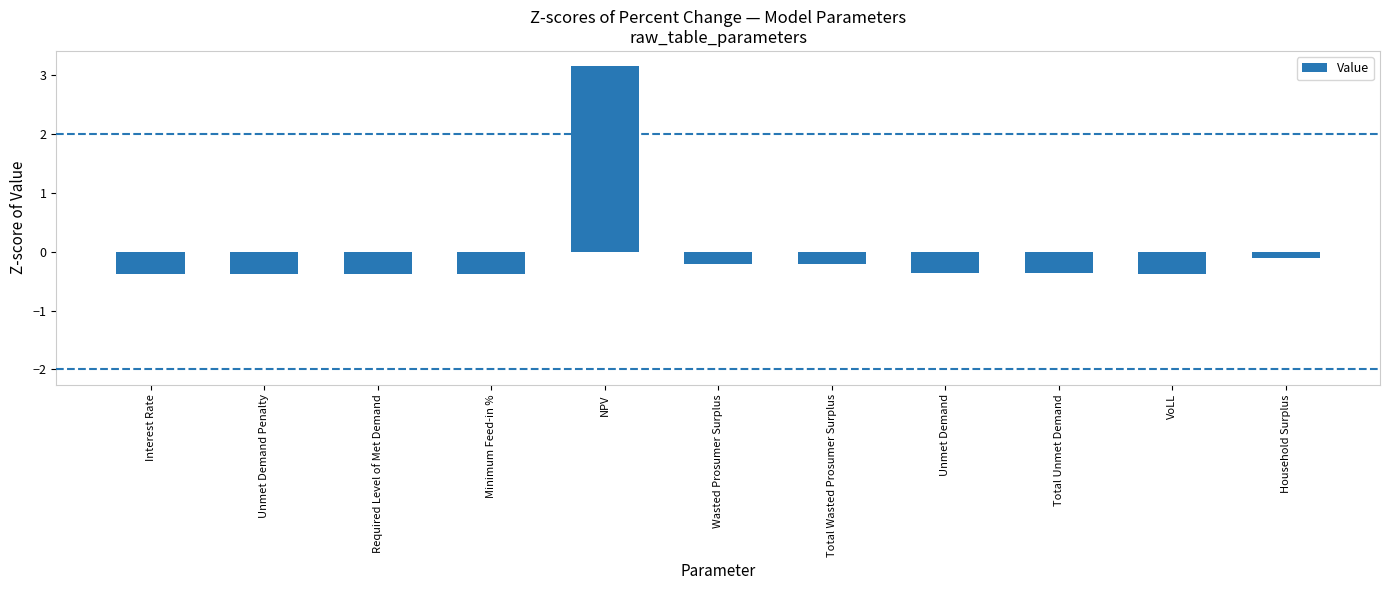

What is the label of the 11th bar from the right?

Interest Rate